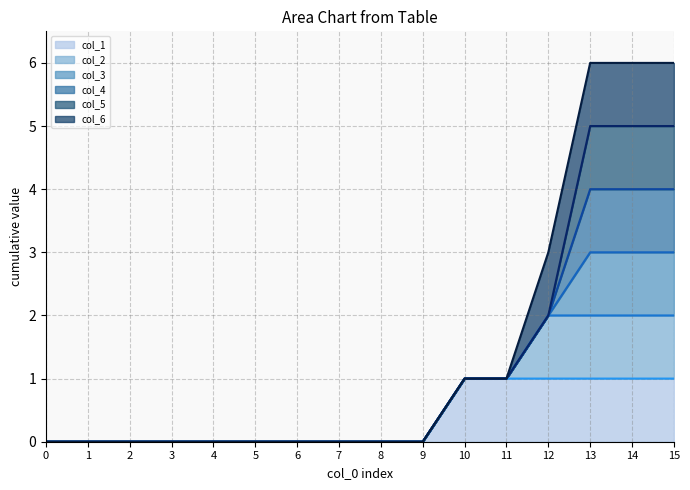

Rank the series at 6 from lowest to highest value.

col_1 line, col_2 line, col_3 line, col_4 line, col_5 line, col_6 line